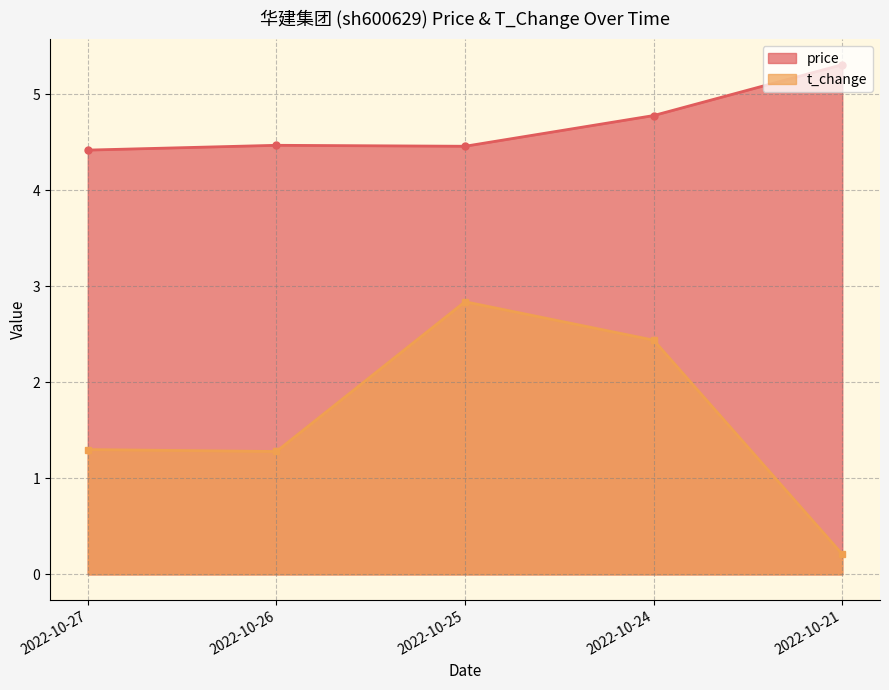

Which label corresponds to the smallest value in the chart?

2022-10-21